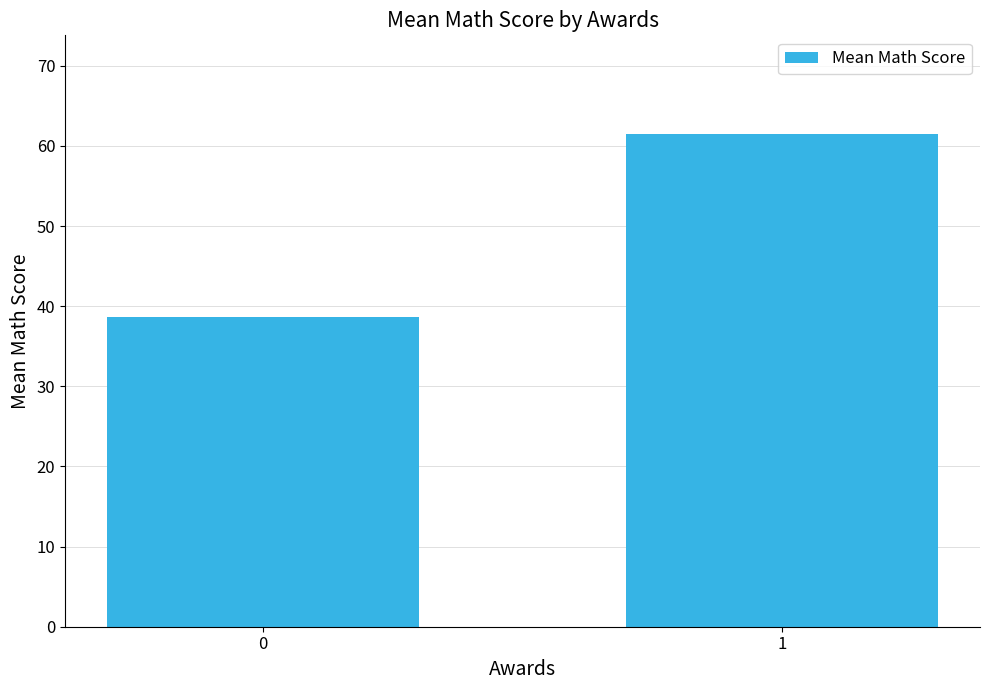

How many data points are less than 61?

1